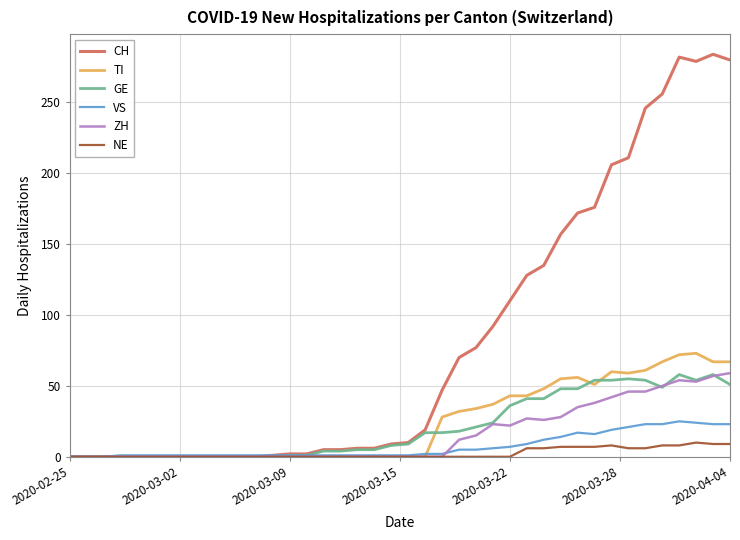

Which series has the largest range (max minus min)?

CH